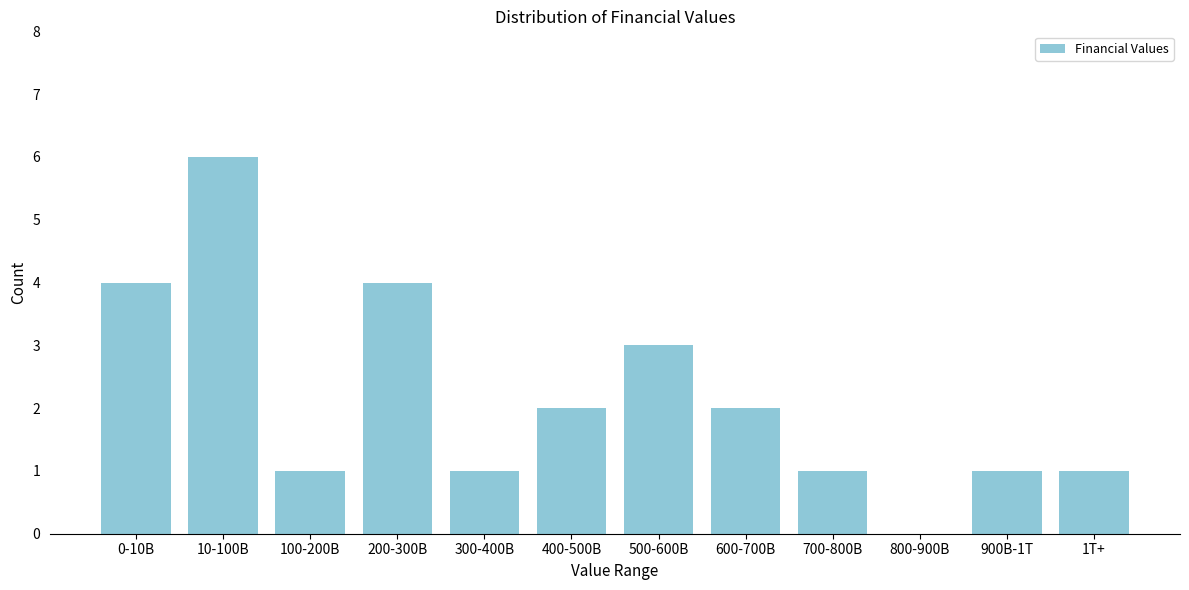

Reading left to right, list all the values displayed in this chart.

0-10B=4	10-100B=6	100-200B=1	200-300B=4	300-400B=1	400-500B=2	500-600B=3	600-700B=2	700-800B=1	800-900B=0	900B-1T=1	1T+=1